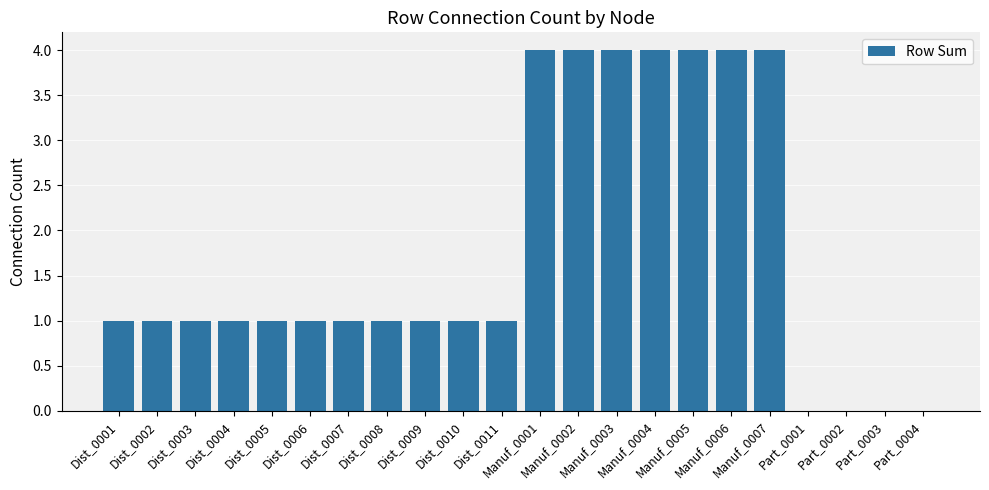

What is the sum of all values?

39